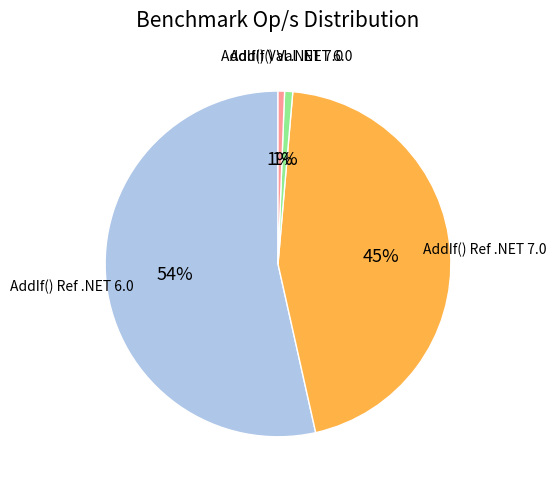

Does any single category account for the majority?

Yes